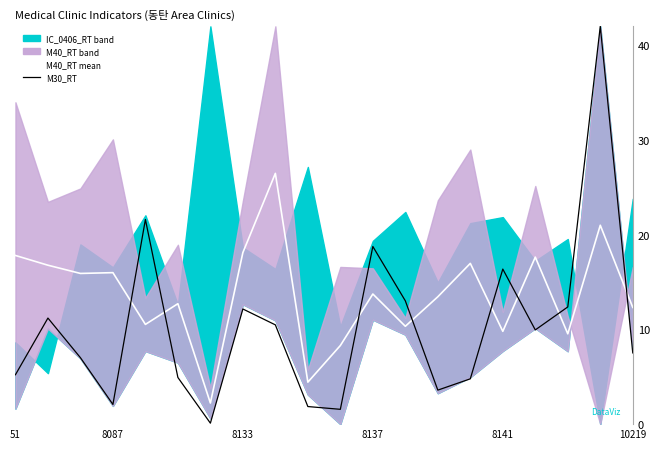

List the labels in order of M30_RT value, smallest first.

6, 10, 9, 8137, 13, 14, 10219, 51, 8133, 19, 16, 8, 8087, 7, 17, 12, 15, 11, 8141, 18